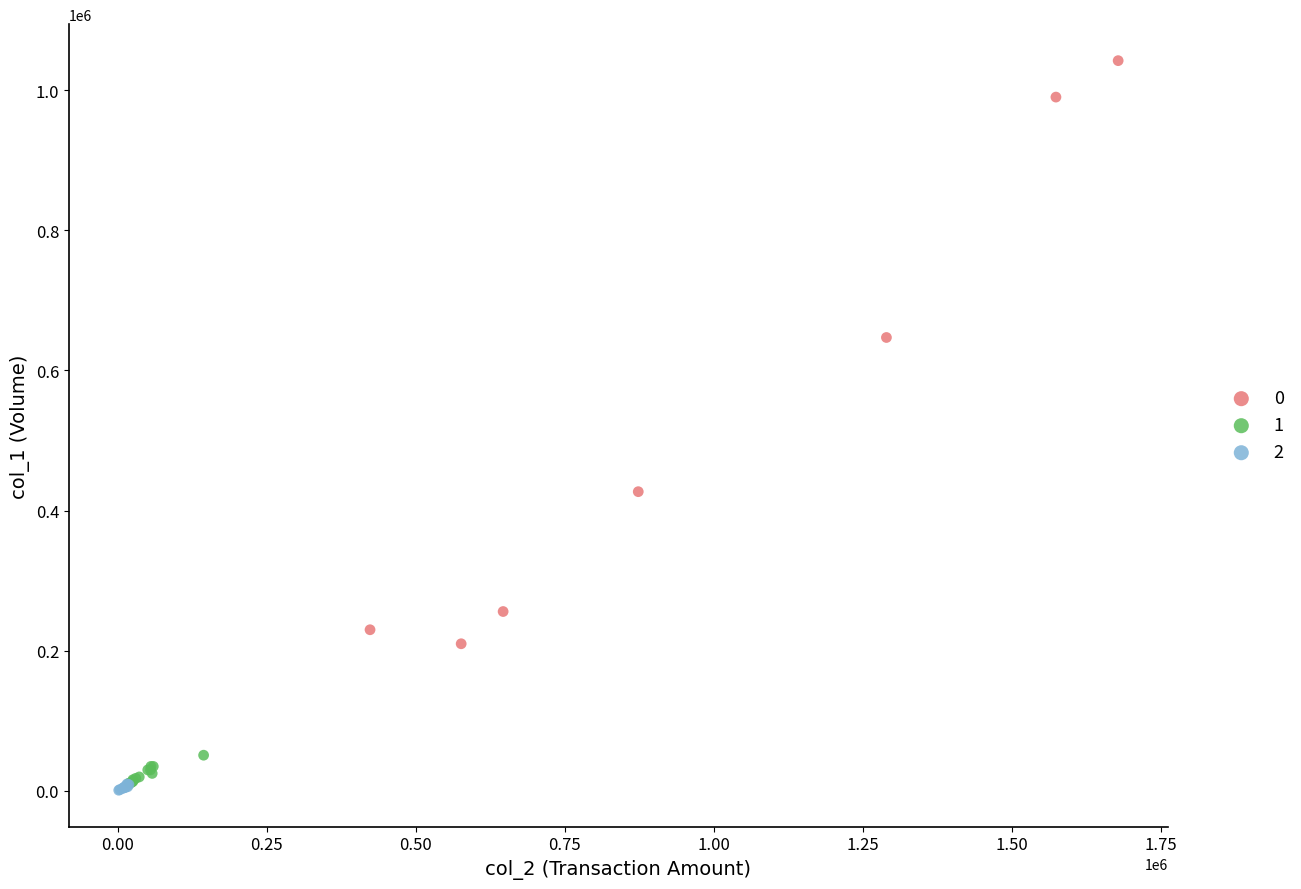

What are all the series names shown in the legend?

0, 1, 2